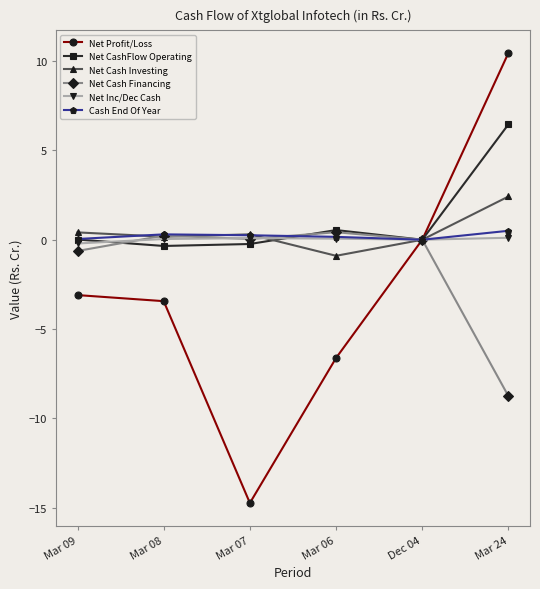

Is this an area chart (filled region under the line)?

No